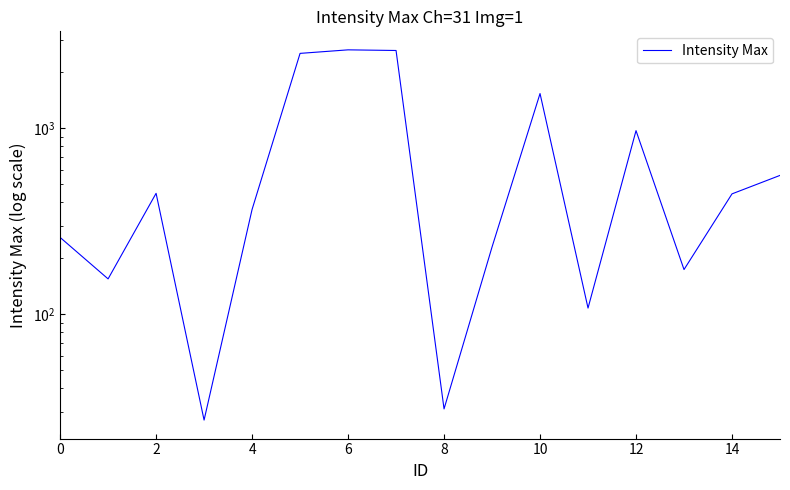

What is the difference between the values at 10 and 14?

1093